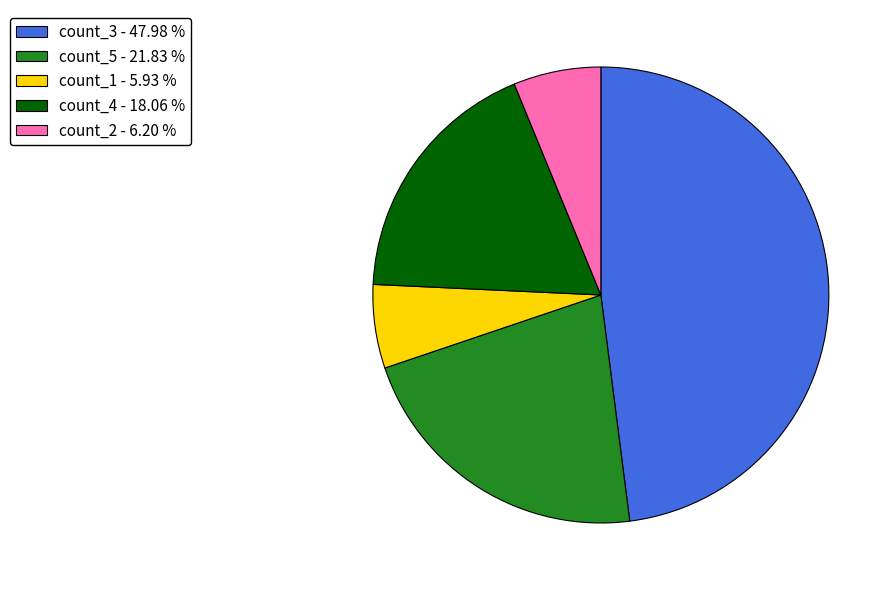

Do count_4 - 18.06 % and count_2 - 6.20 % together represent more than half of the pie?

No